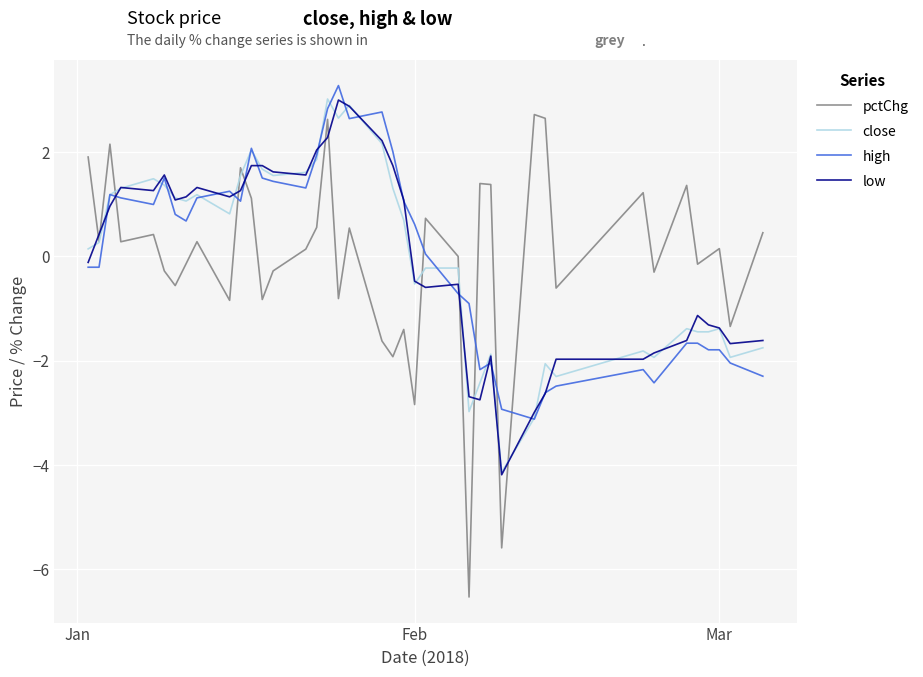

How many values in the close series are below 0?

18